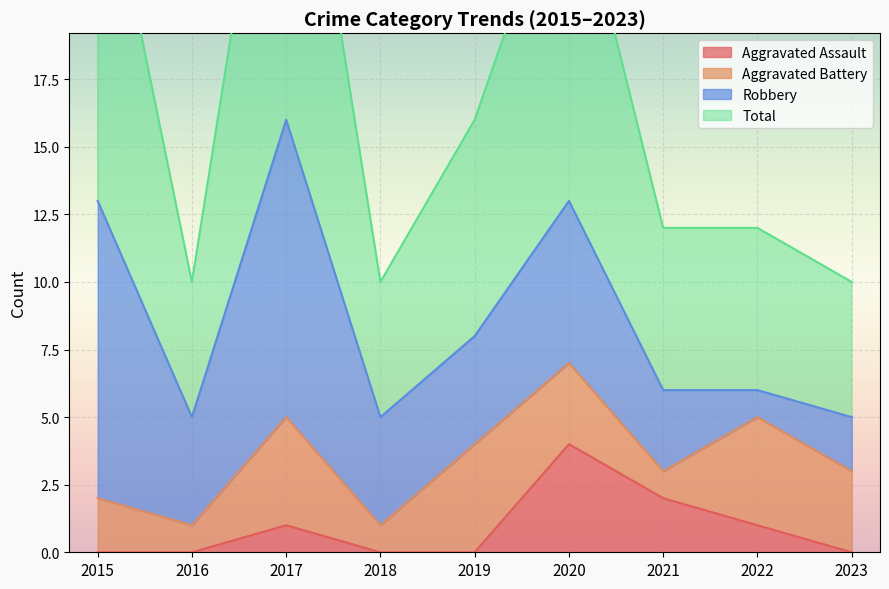

True or false: Total and Aggravated Assault intersect in this chart.

False